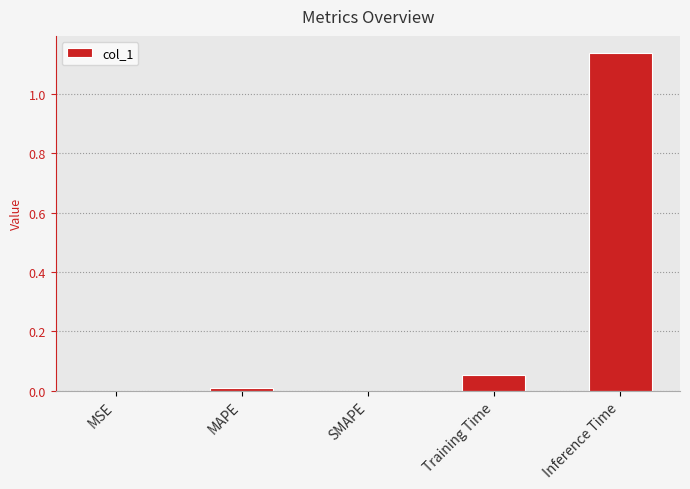

The chart shows a value of 0.0 at SMAPE. True or false?

True